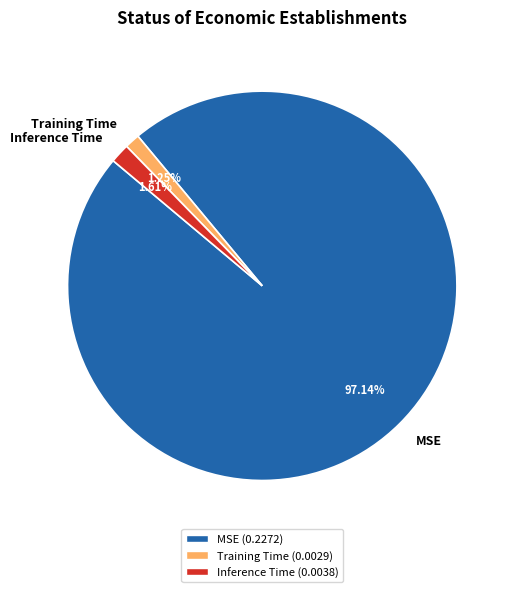

To the nearest percent, what portion does MSE represent?

97%